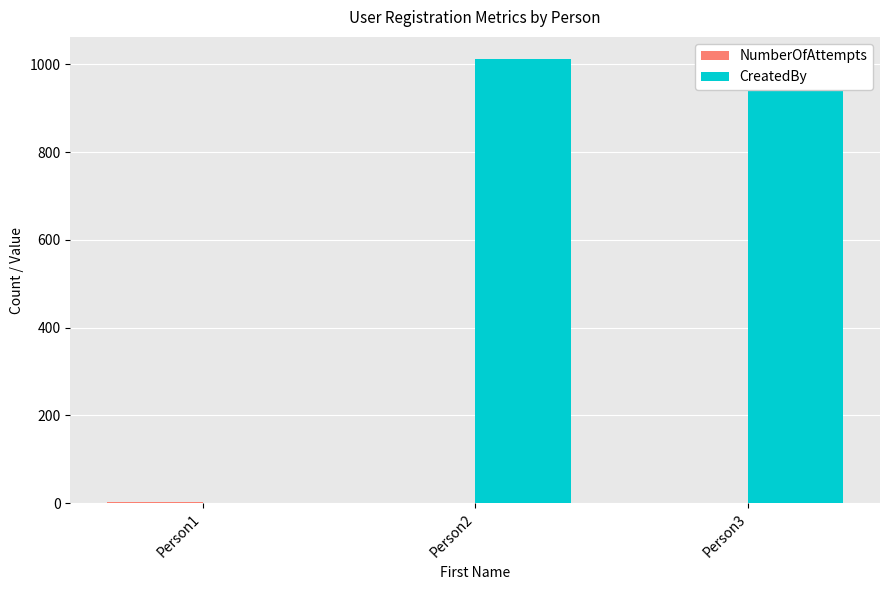

The value of NumberOfAttempts at Person1 is 3. True or false?

False